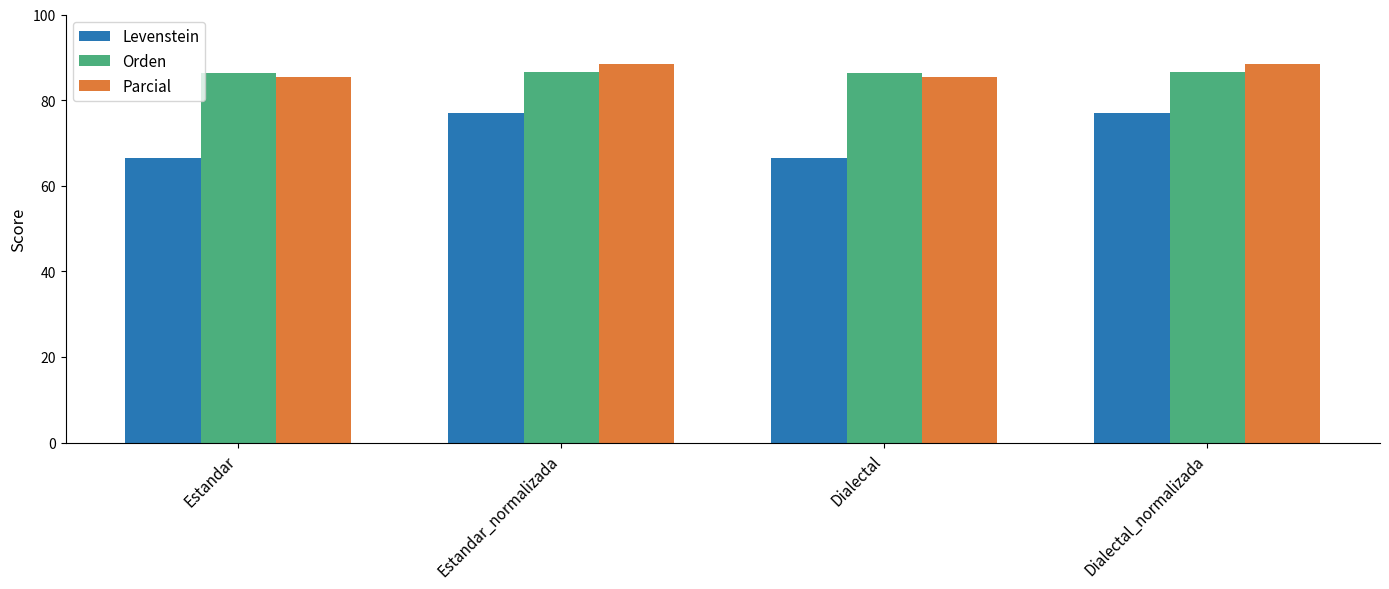

What value does the Orden series have at Estandar_normalizada?

86.6